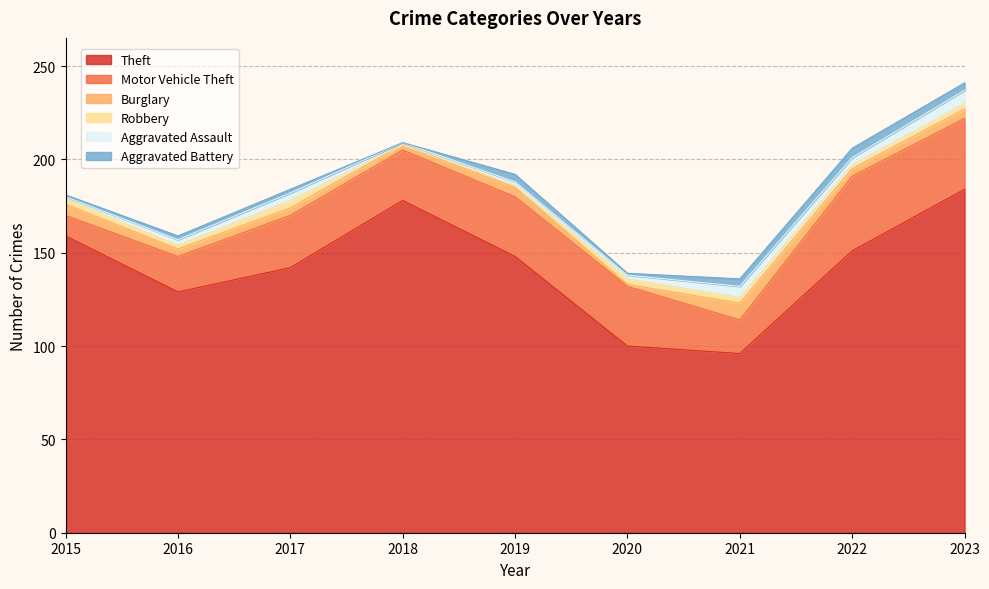

Is it true that Theft equals 96 at 2021?

True